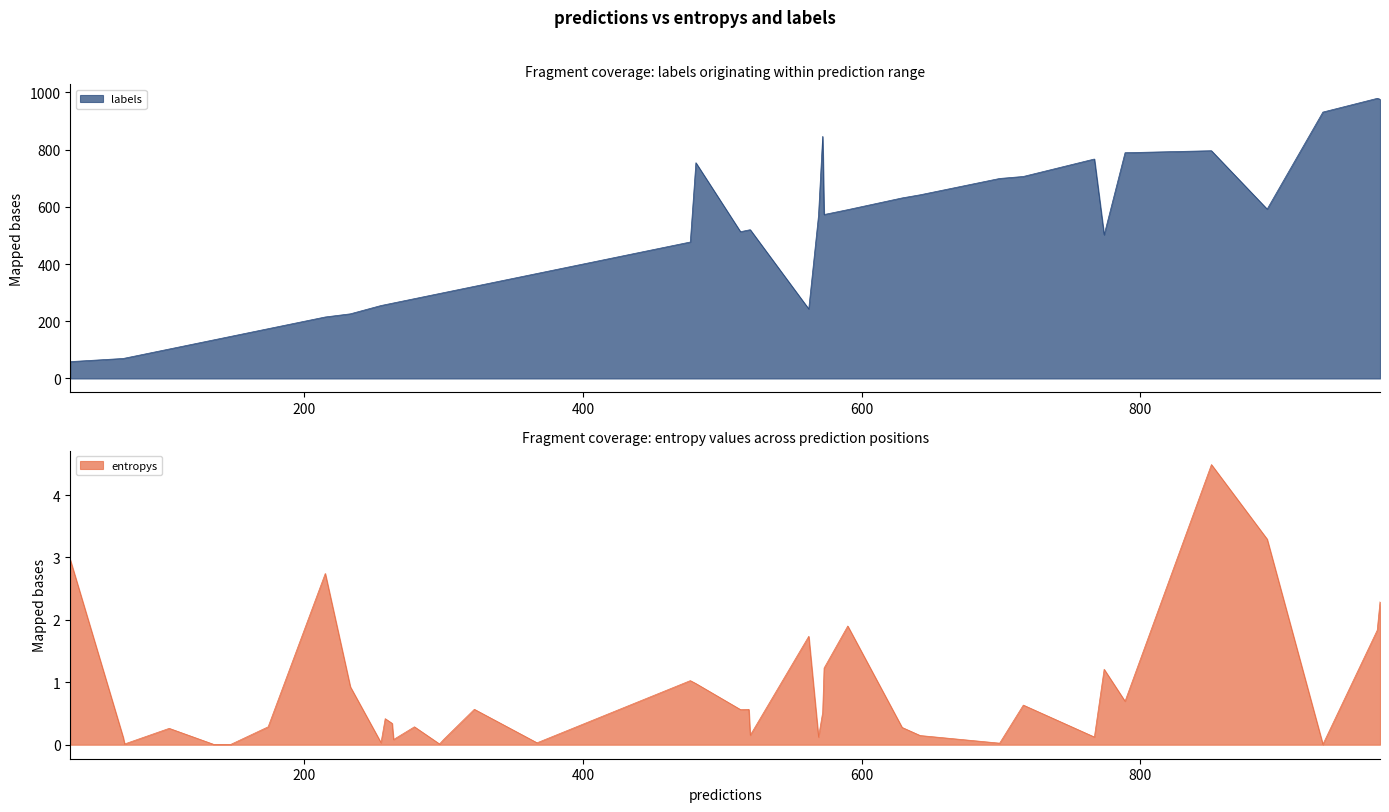

List the series in order of their overall mean, lowest first.

entropys, labels